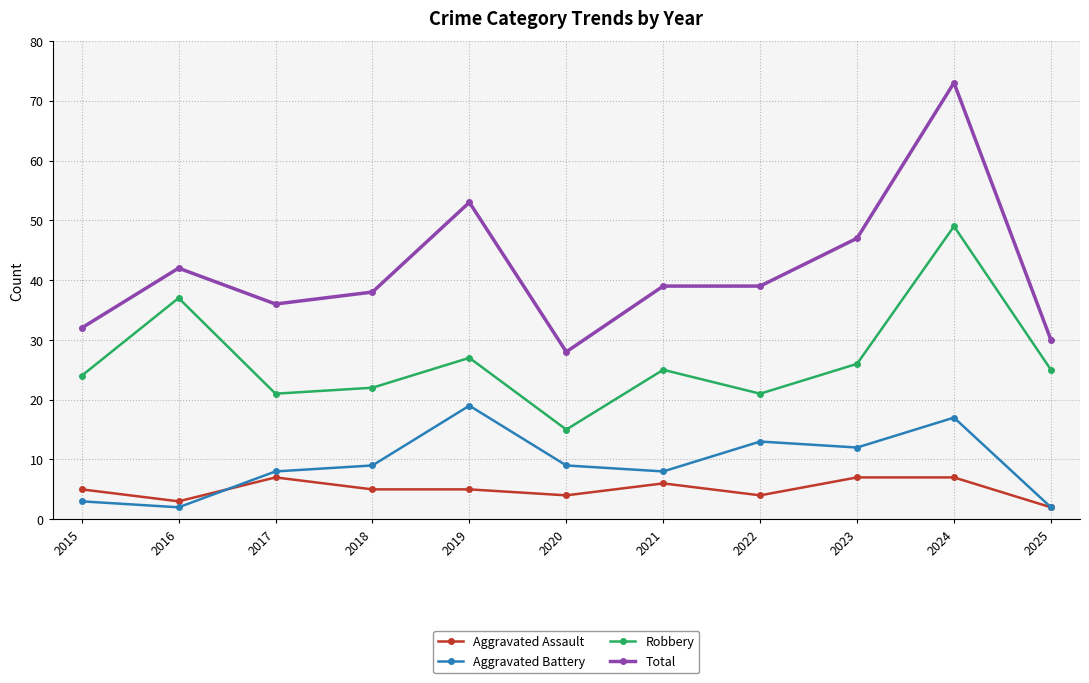

Which label corresponds to the largest value in the chart?

2024